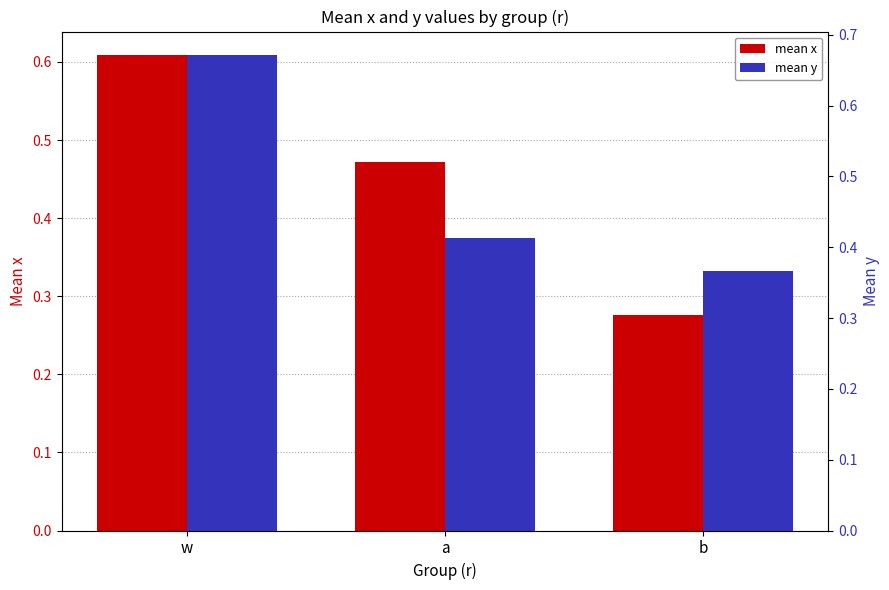

What is the maximum value shown in the chart?

0.7